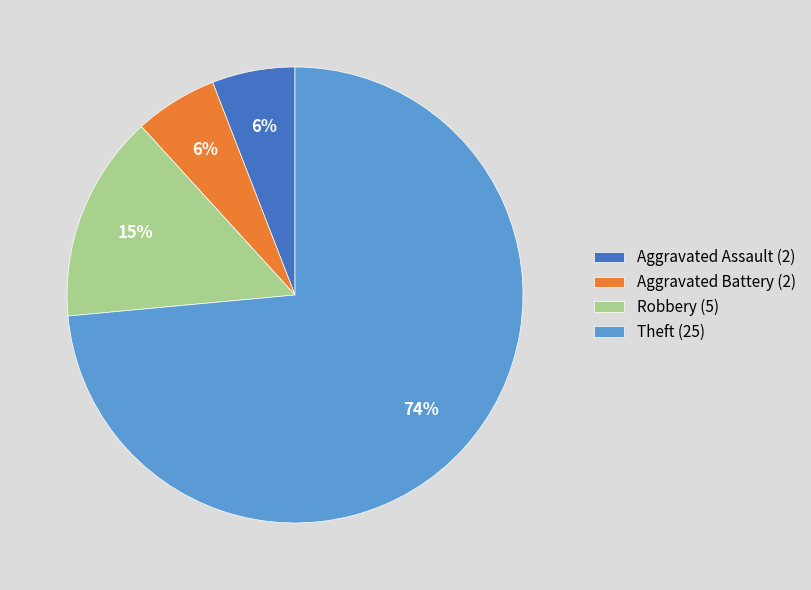

Is it true that Aggravated Battery is 12% of the pie?

False